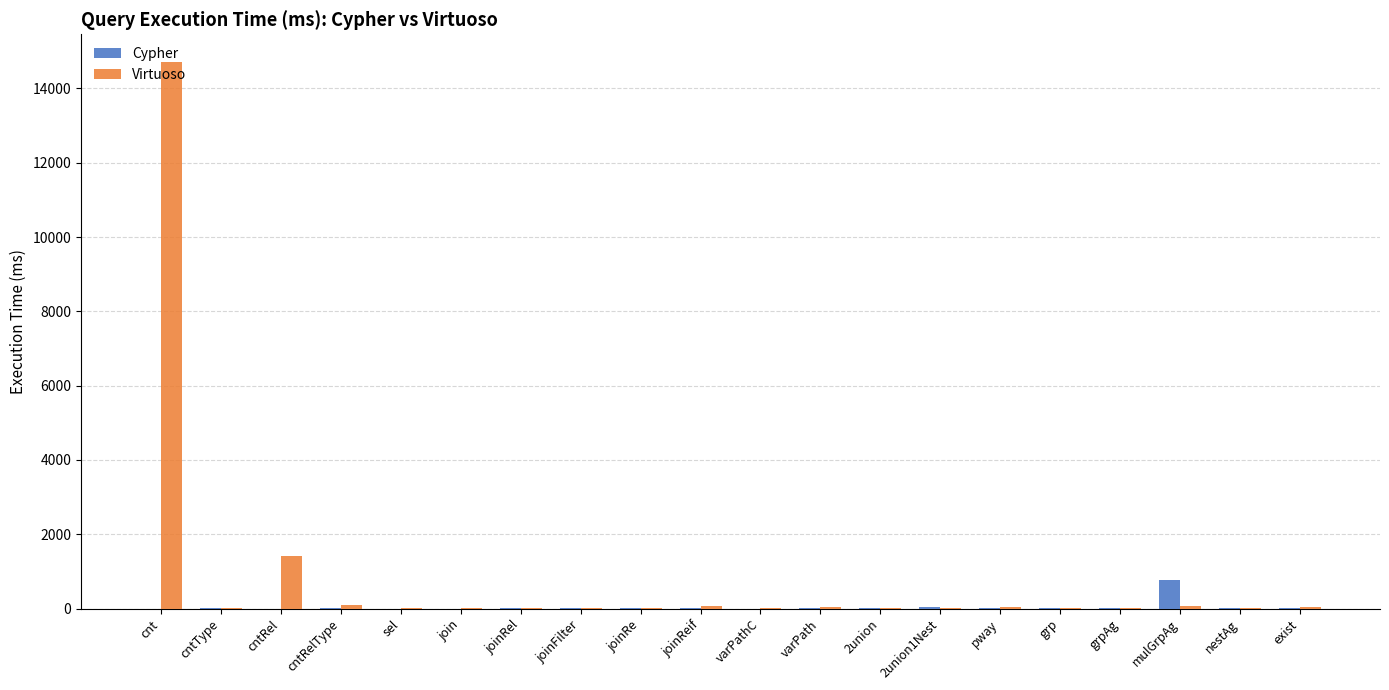

Which series has the largest total across all categories?

Virtuoso